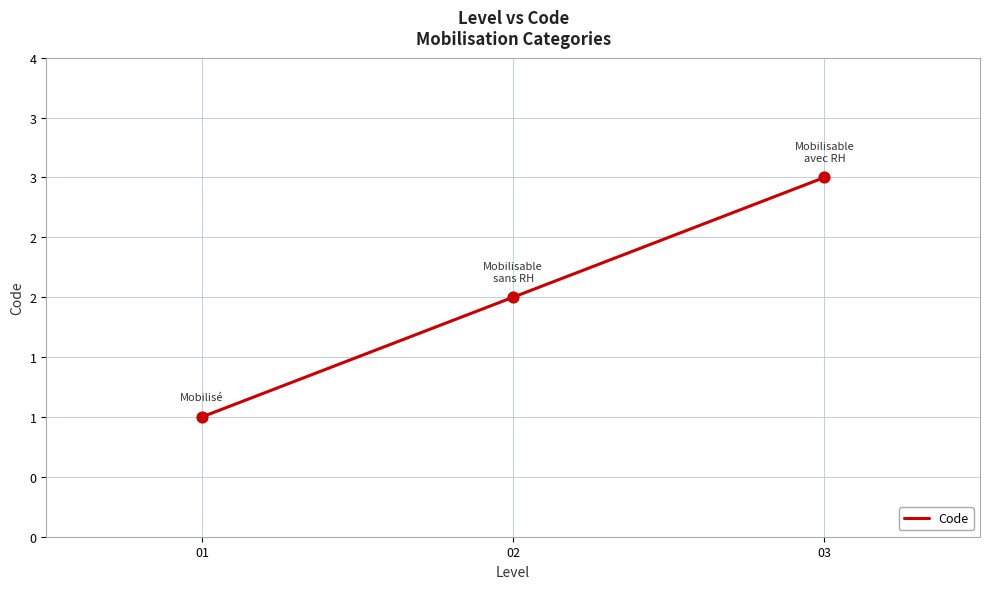

What is the change in value from 01 to 03?

+2